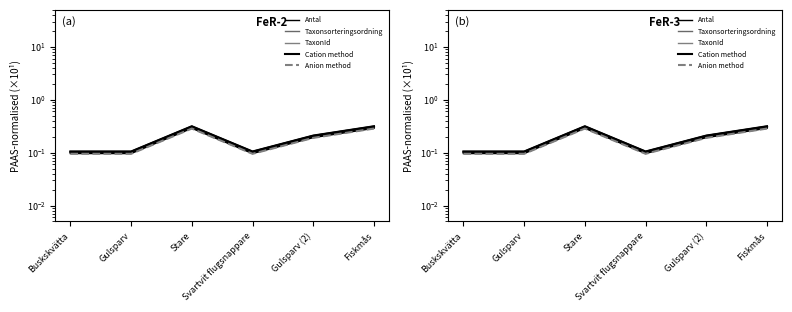

Which series has the widest spread of values?

Taxonsorteringsordning